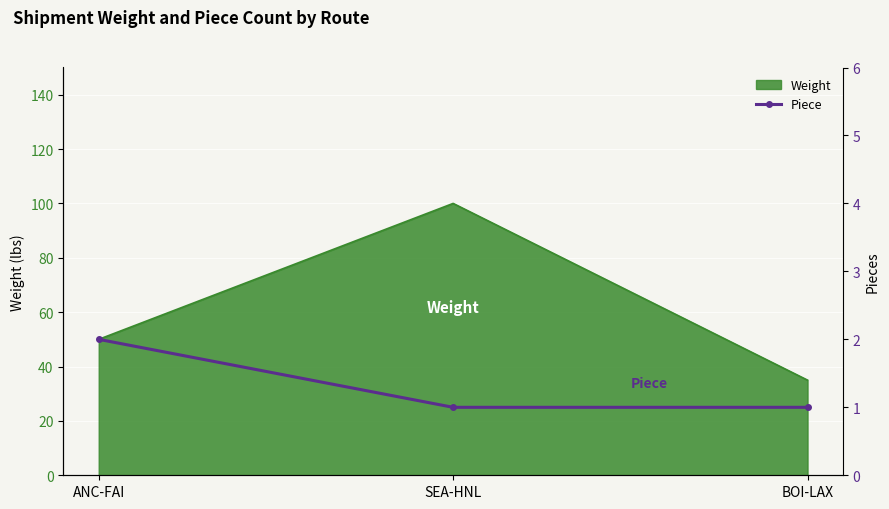

Is it true that Weight equals 50 at ANC-FAI?

True